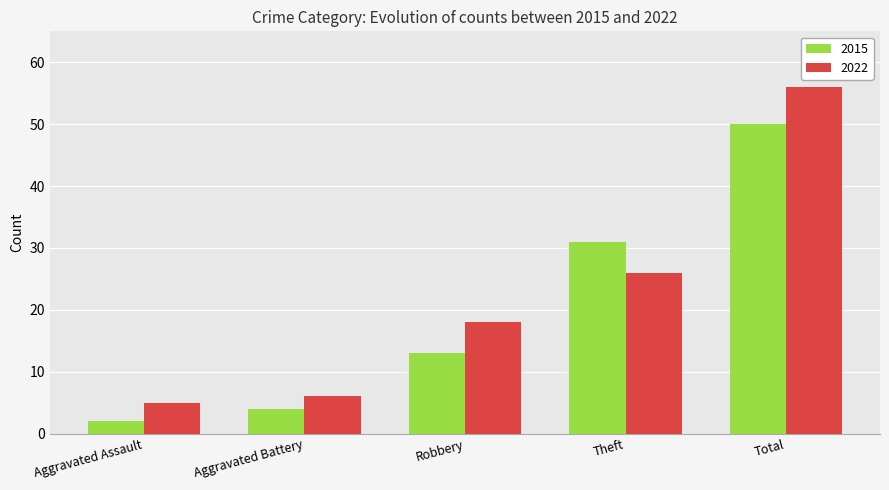

True or false: 2015 has a value of 4 at Aggravated Battery.

True